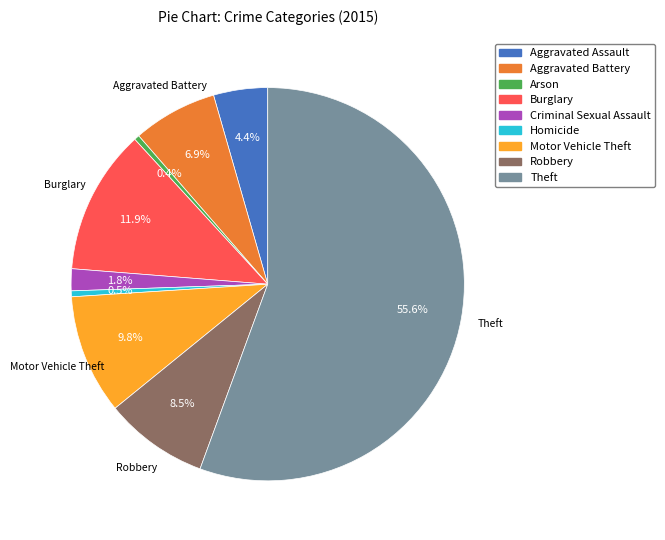

True or false: Aggravated Battery accounts for 20% of the total.

False